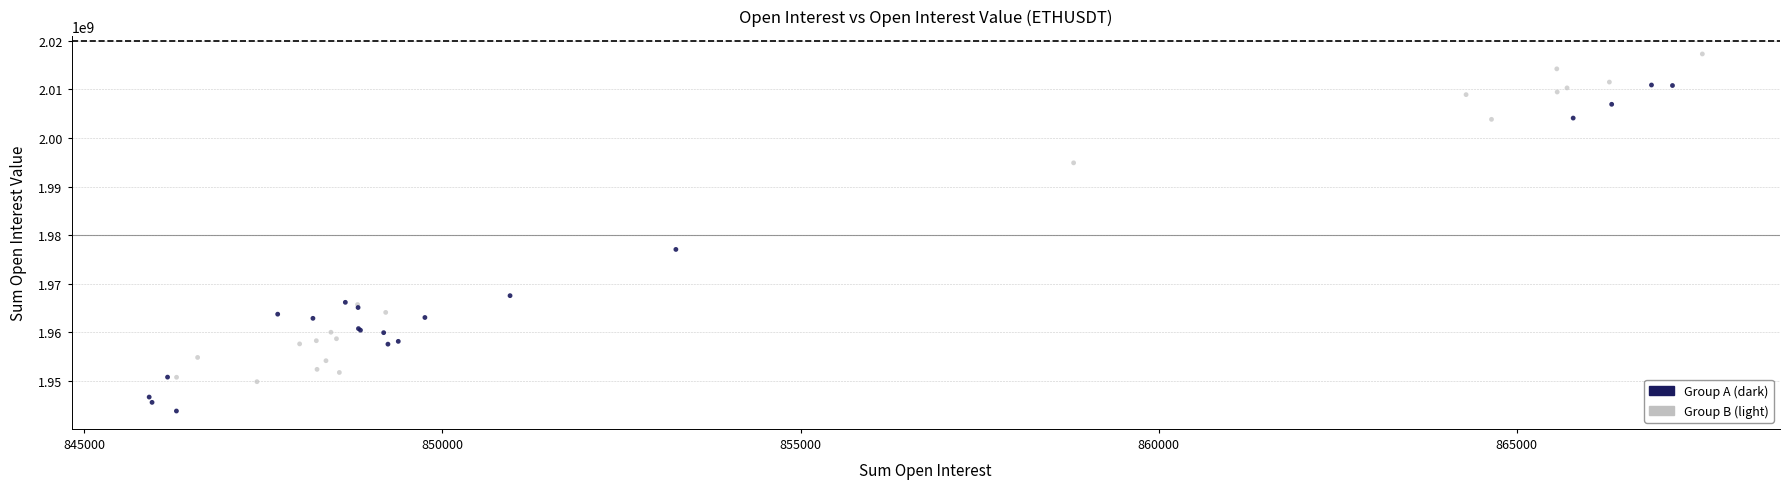

Which series contains the lowest Y value?

Group A (dark)